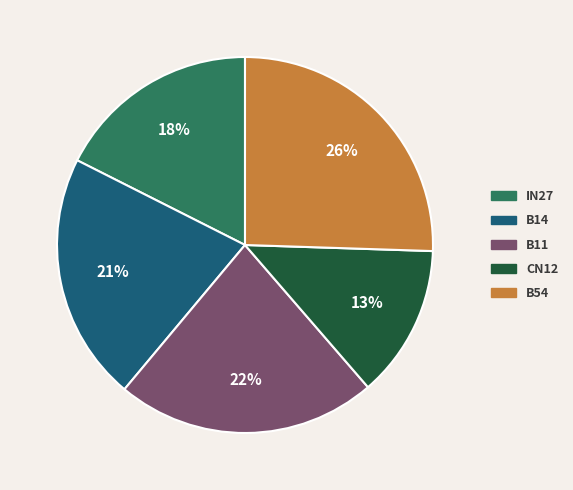

Is there a majority slice in this chart?

No